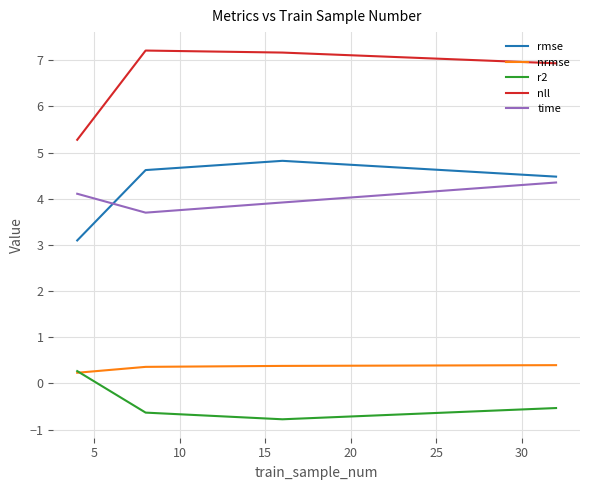

List the series in order of their peak value, lowest first.

r2, nrmse, time, rmse, nll